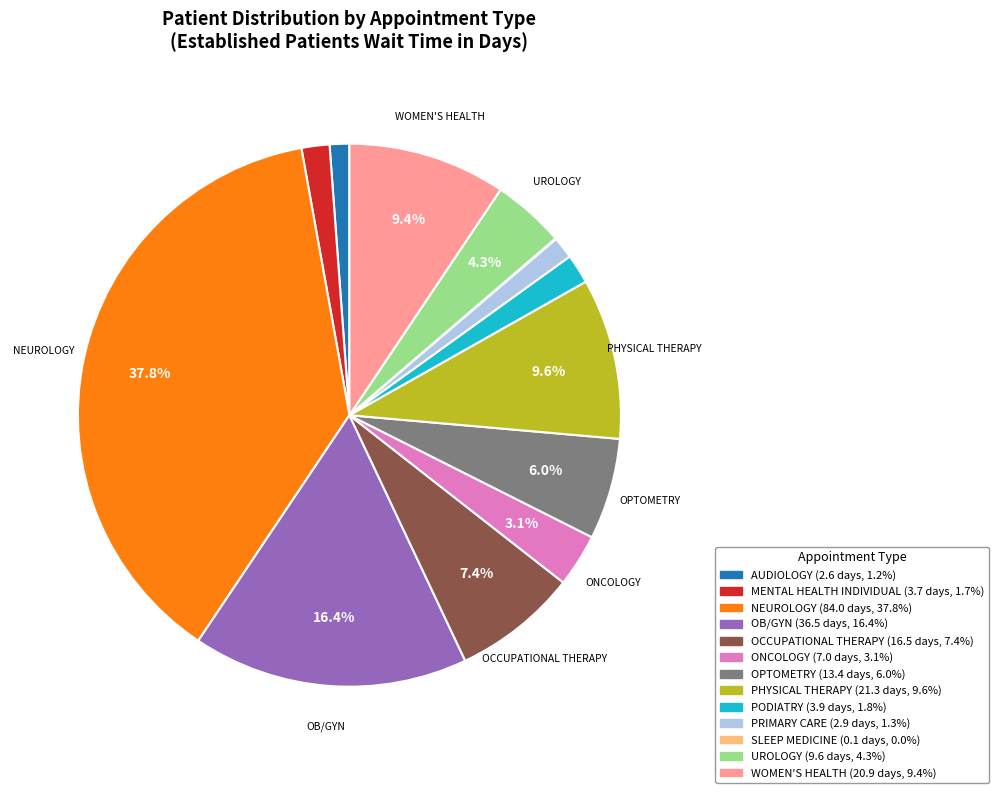

Is there any slice that represents more than half of the pie?

No